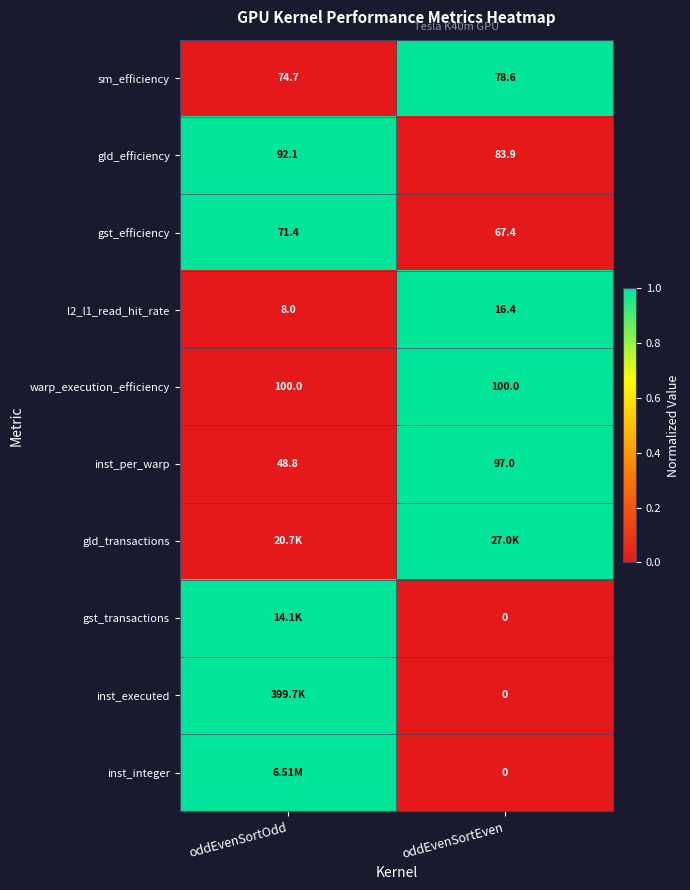

Which category has the highest value across all series?

oddEvenSortEven